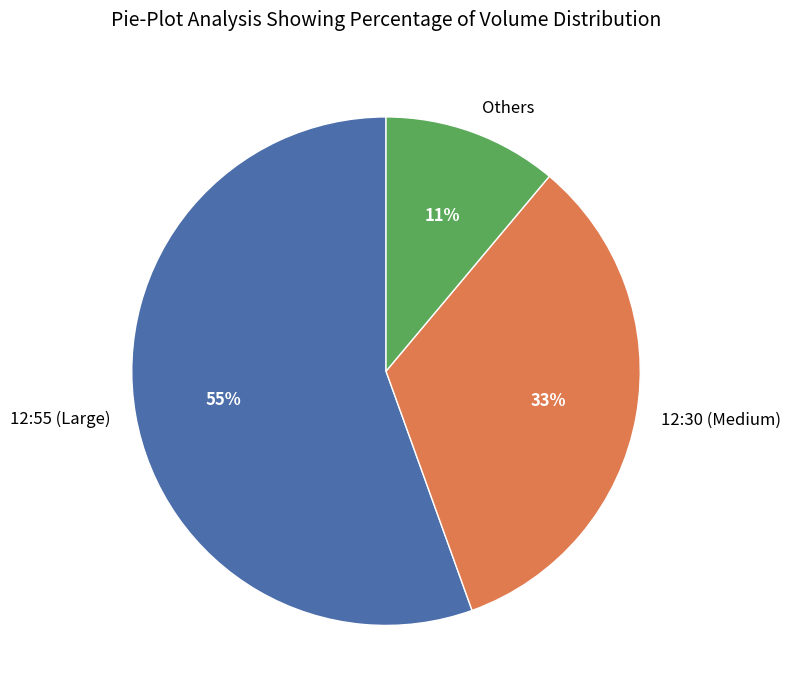

How many slices are in this pie chart?

3